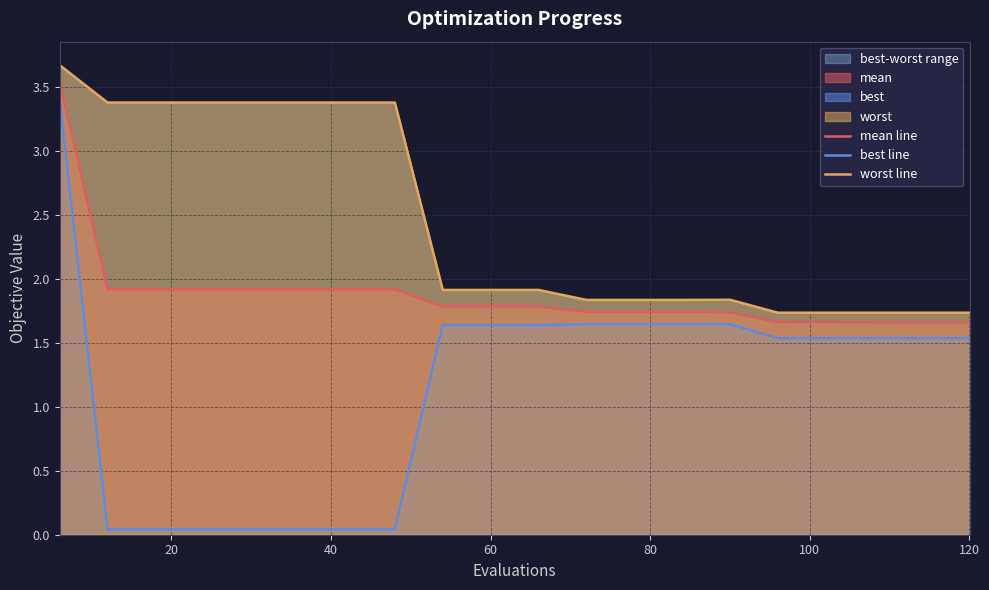

Where is mean line nearest to the value 2?

20